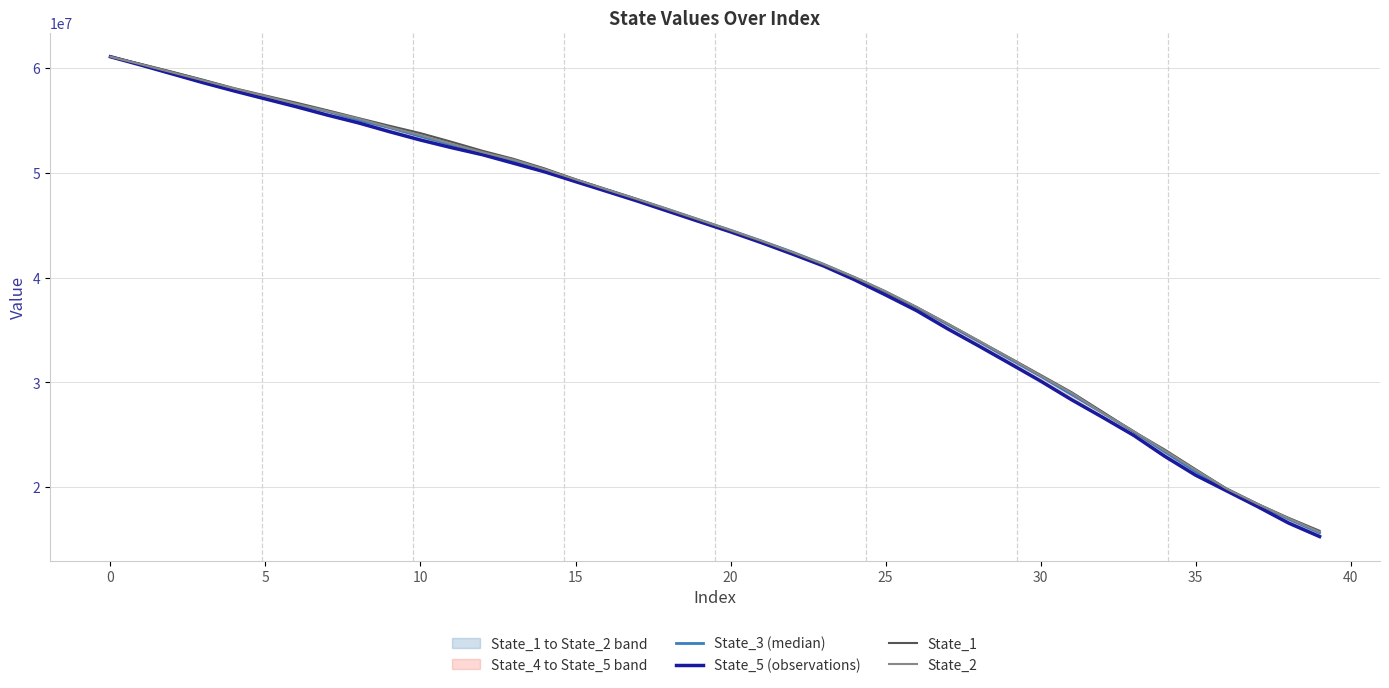

What is the difference between the second highest and minimum values in the State_5 (observations) series?

44982517.4